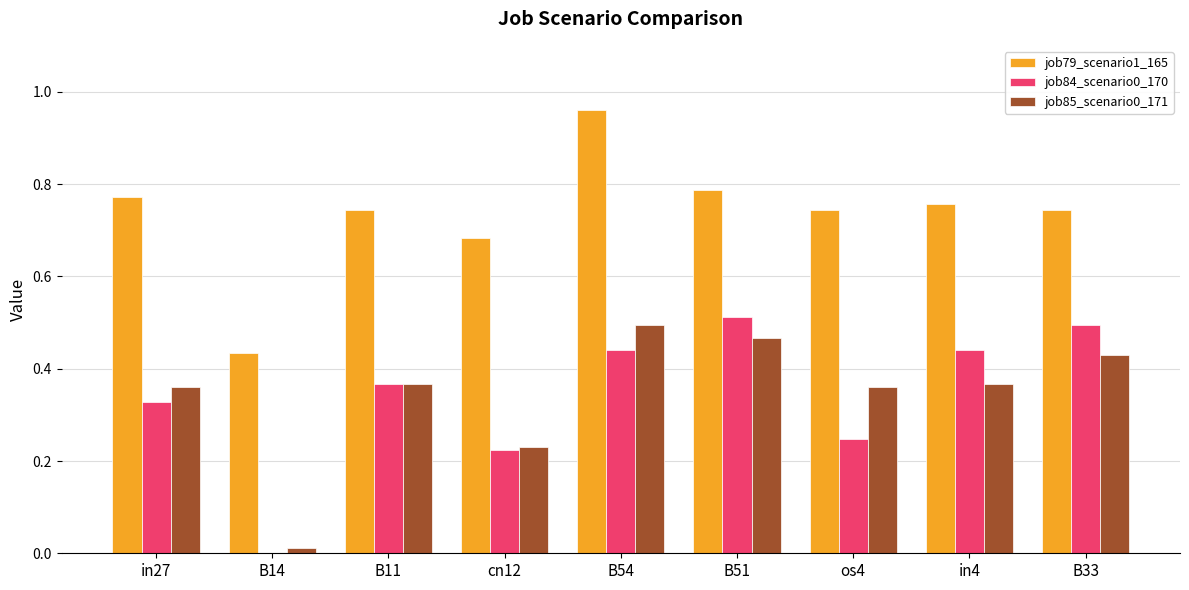

Which series has the largest total across all categories?

job79_scenario1_165